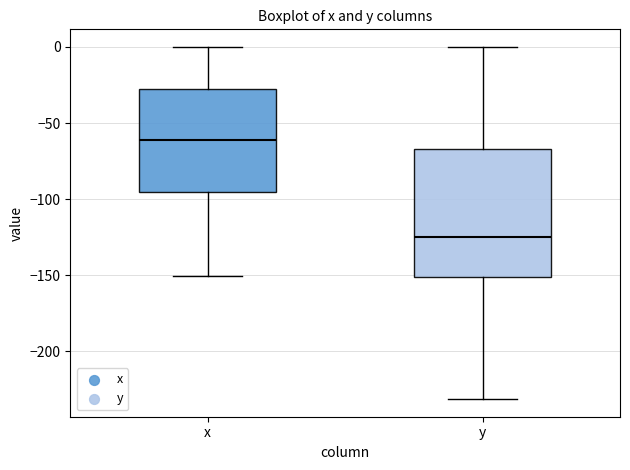

Reading left to right, read every box against the y-axis: the position of its median line, the range the box covers, and the ends of its whiskers. The values are not printed on the chart, so give them approximately, as read against the axis.

x: median -60, box -95 to -25, whiskers -150 to 0
y: median -125, box -150 to -65, whiskers -230 to 0